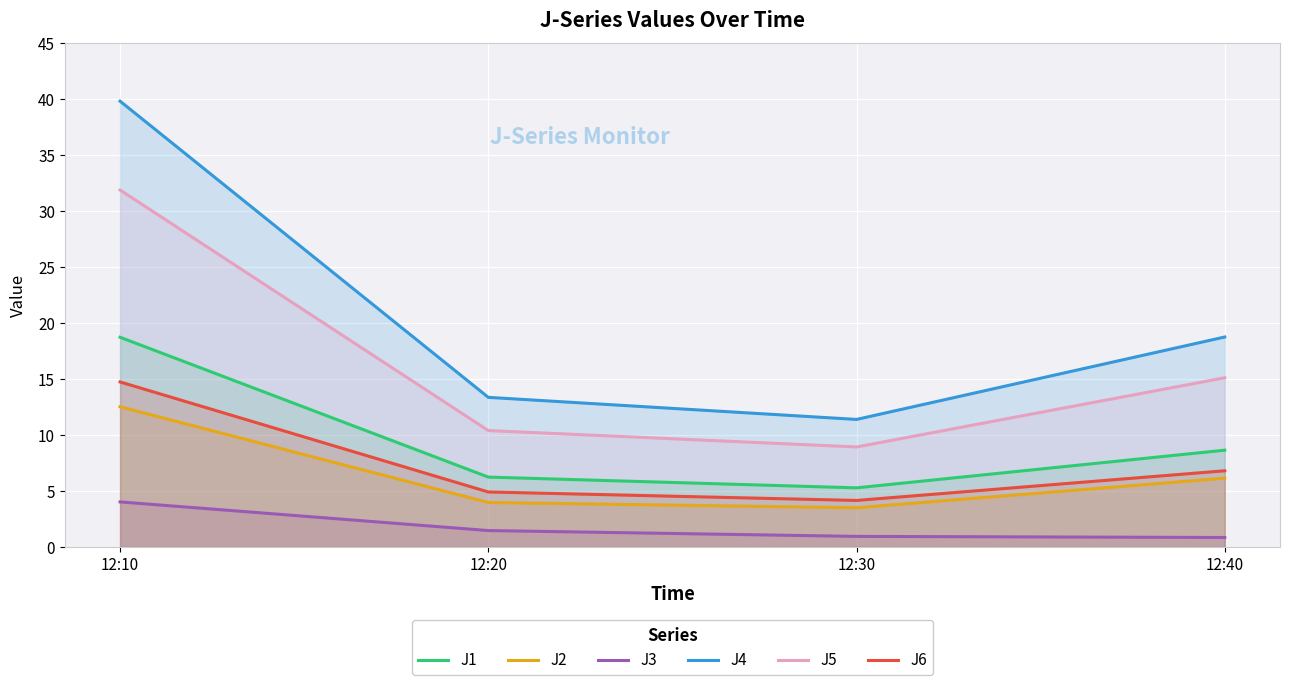

Reading left to right, transcribe all the data shown in this chart.

J1: 12:10=18.7	12:20=6.2	12:30=5.3	12:40=8.7
J2: 12:10=12.5	12:20=4.0	12:30=3.5	12:40=6.2
J3: 12:10=4.0	12:20=1.5	12:30=0.9	12:40=0.8
J4: 12:10=39.8	12:20=13.4	12:30=11.4	12:40=18.8
J5: 12:10=31.9	12:20=10.4	12:30=8.9	12:40=15.1
J6: 12:10=14.7	12:20=4.9	12:30=4.2	12:40=6.8